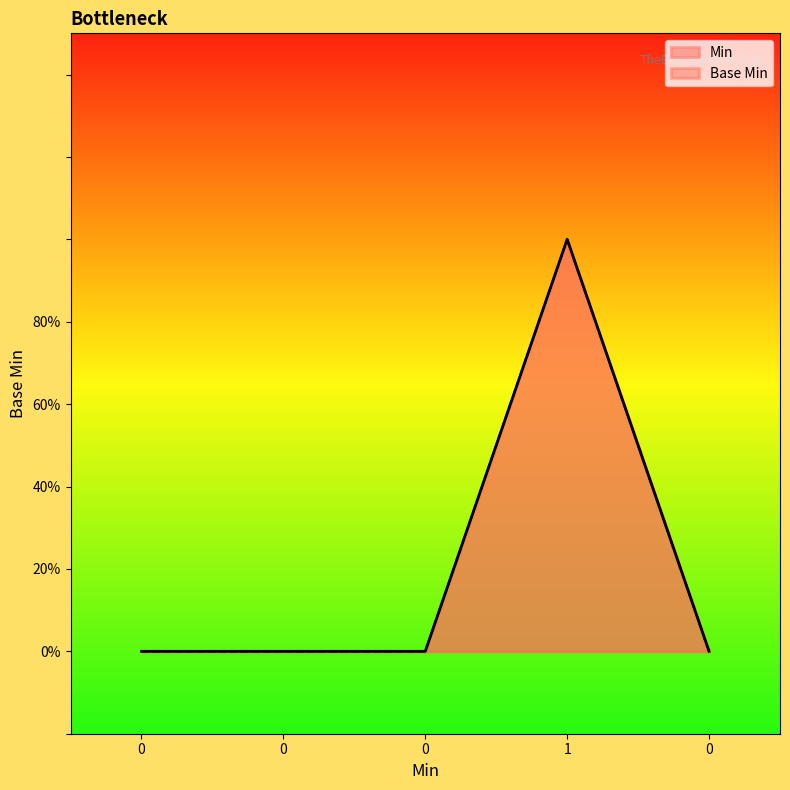

Reading left to right, list all the values displayed in this chart.

0	0	0	1	0